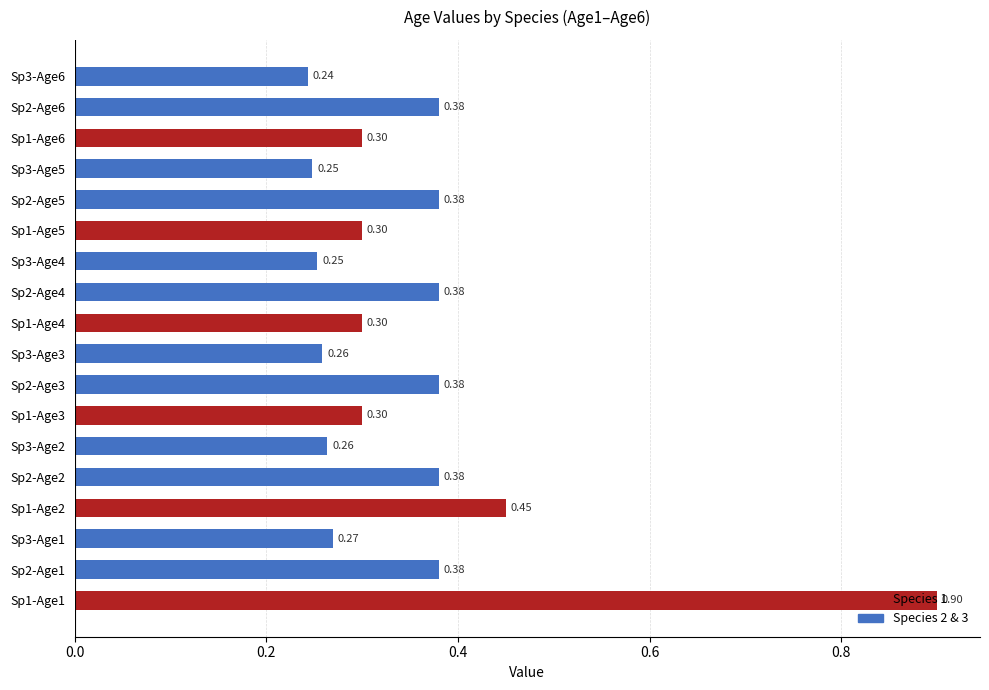

What is the difference between the maximum and minimum values?

0.7